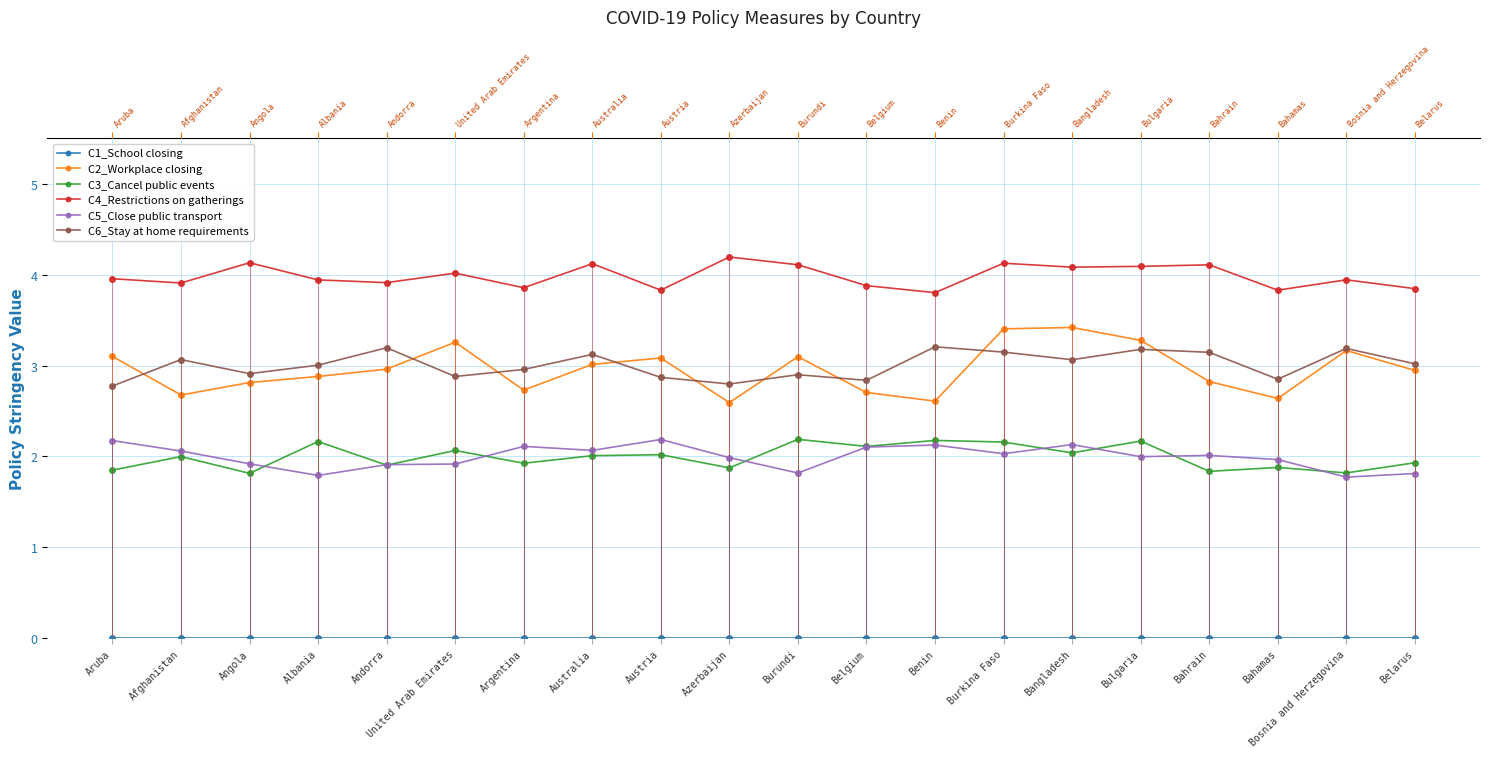

At which label does C6_Stay at home requirements first exceed 3?

Afghanistan